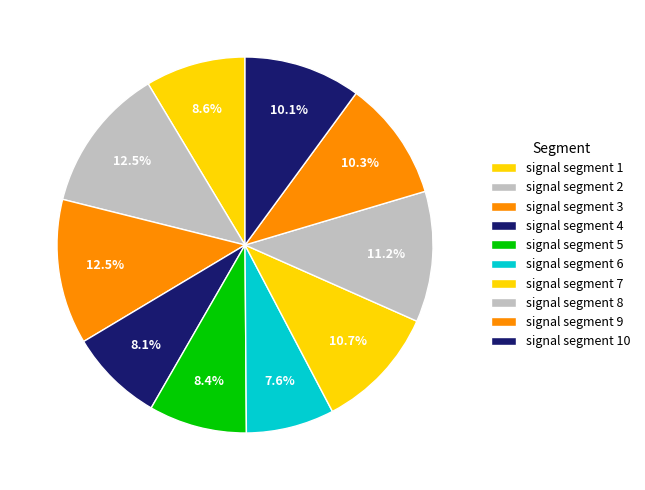

What is the smallest slice in the pie chart?

signal segment 6